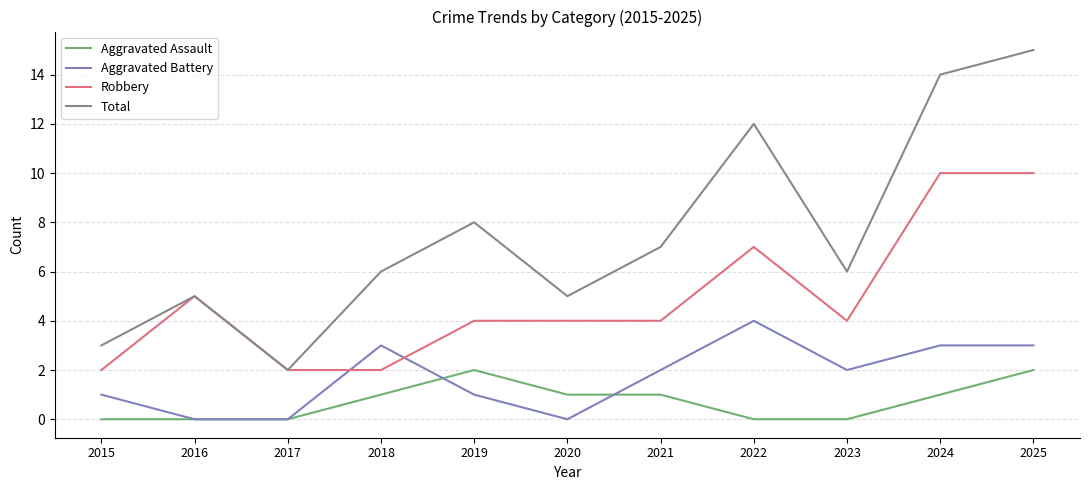

Rank the series by their maximum value, from highest to lowest.

Total, Robbery, Aggravated Battery, Aggravated Assault